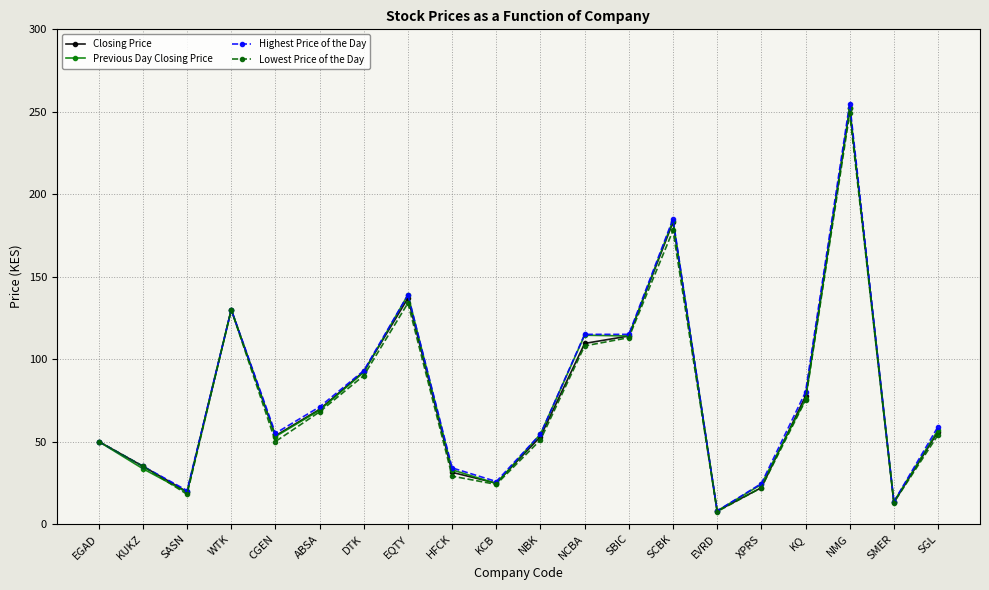

True or false: Closing Price has a value of 30.2 at SBIC.

False